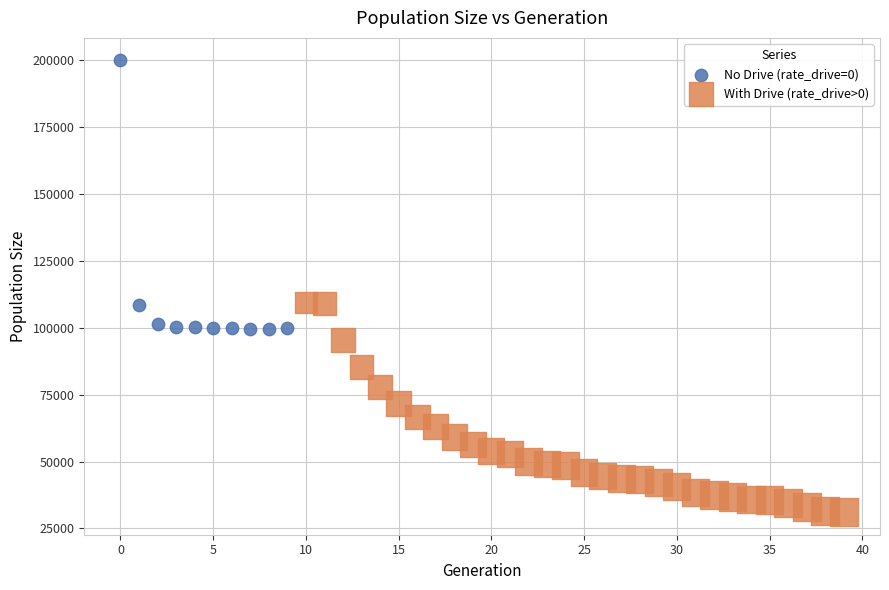

Which series has the widest spread of Y values?

No Drive (rate_drive=0)